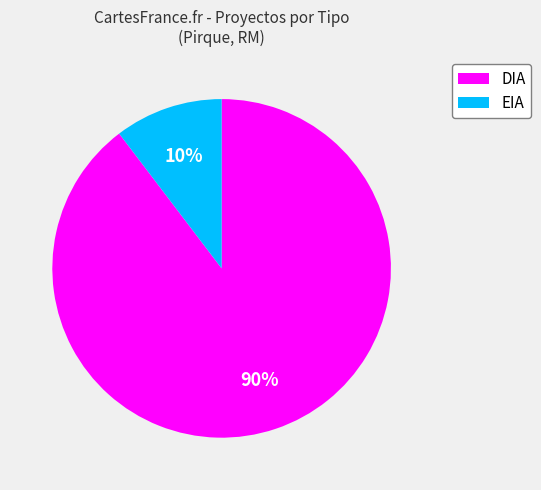

What is the majority slice?

DIA